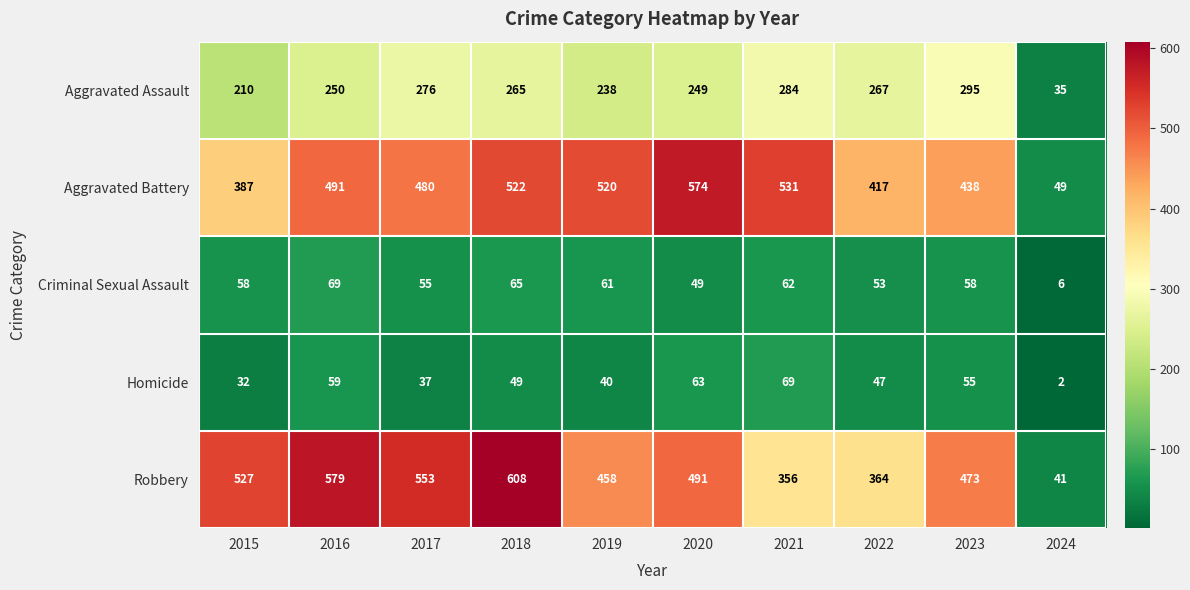

At which label does Aggravated Assault reach its minimum?

2024